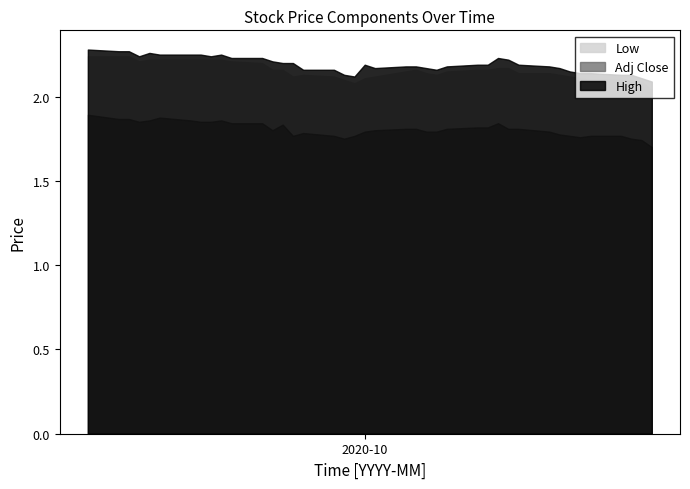

What is the sum of the Low values at 8 and 18?

4.3